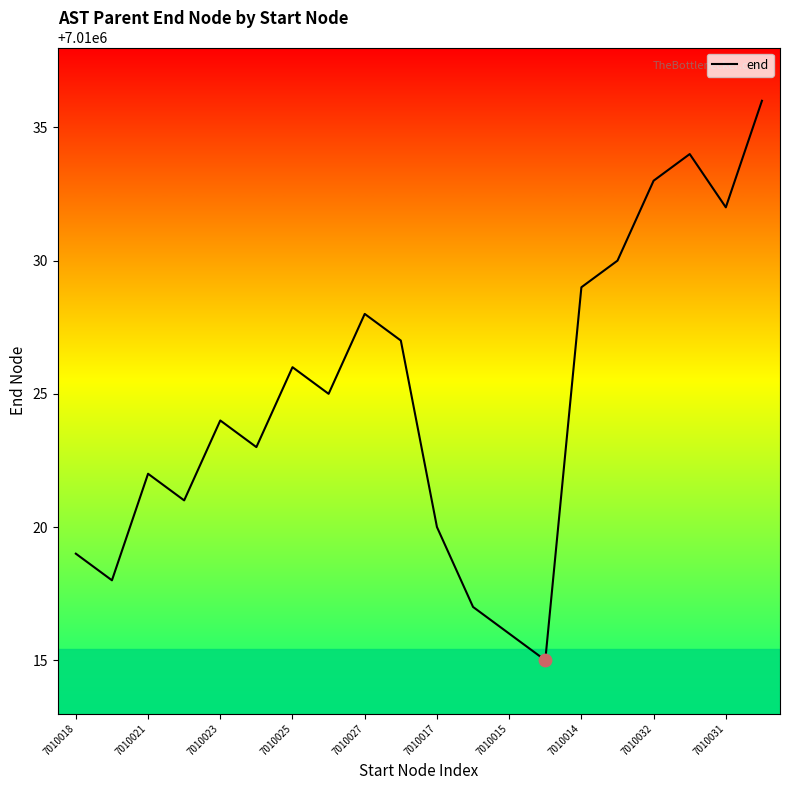

What is the greatest value displayed?

7010036